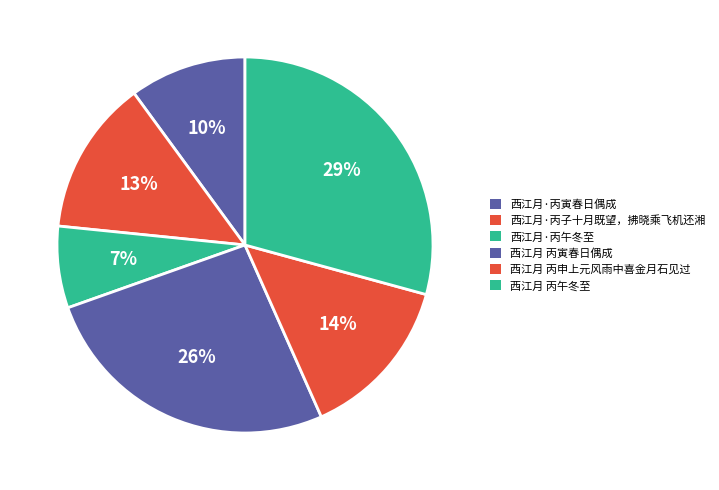

Does any single category account for the majority?

No